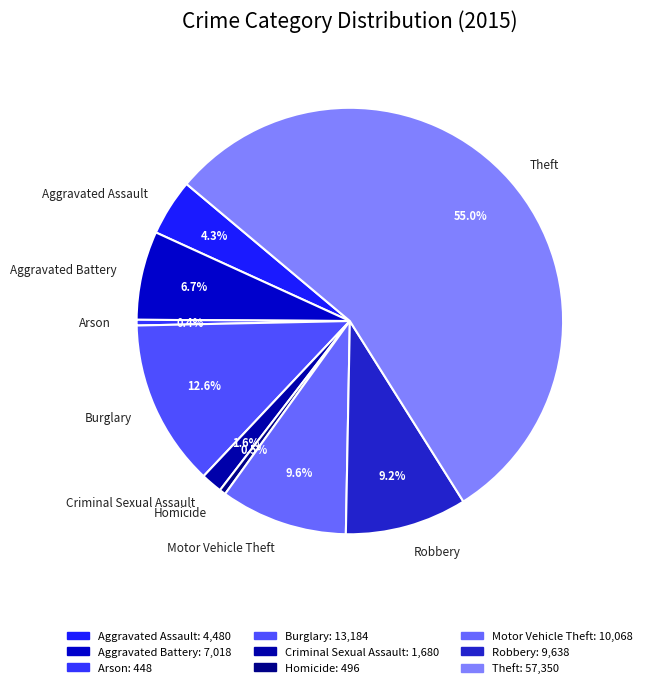

Approximately how many times larger is the value at Theft compared to Homicide?

115.6